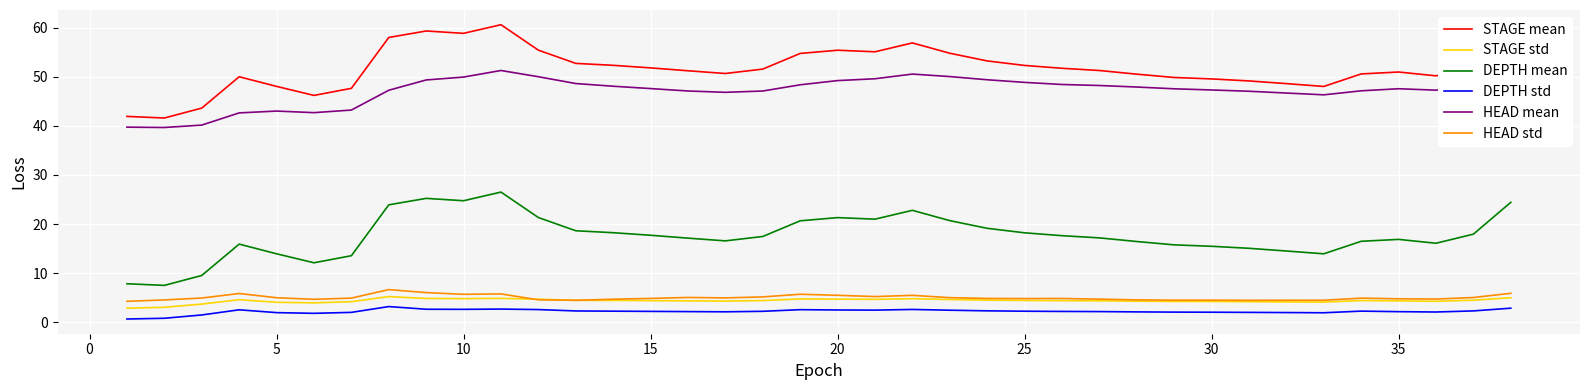

True or false: STAGE std and STAGE mean intersect in this chart.

False